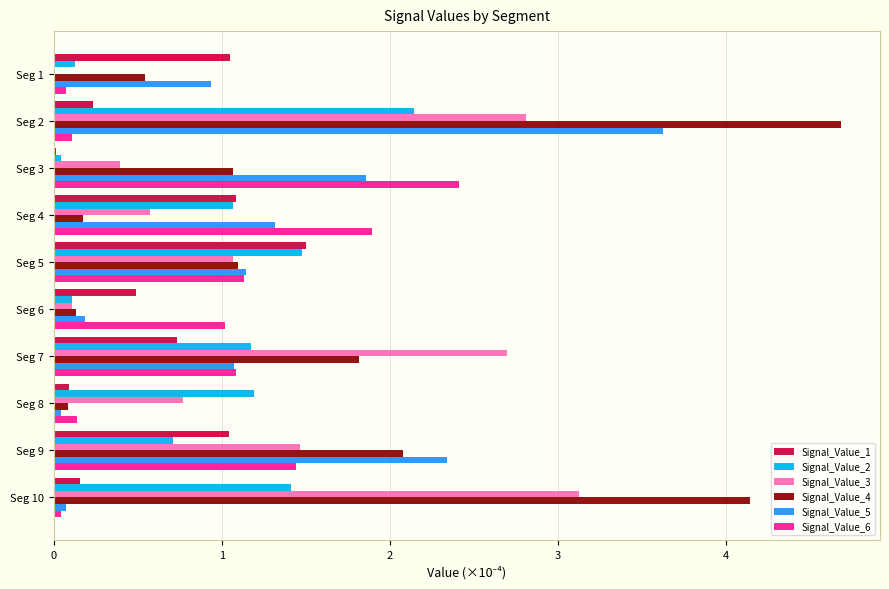

True or false: Signal_Value_2 has a value of 1.9 at Seg 7.

False